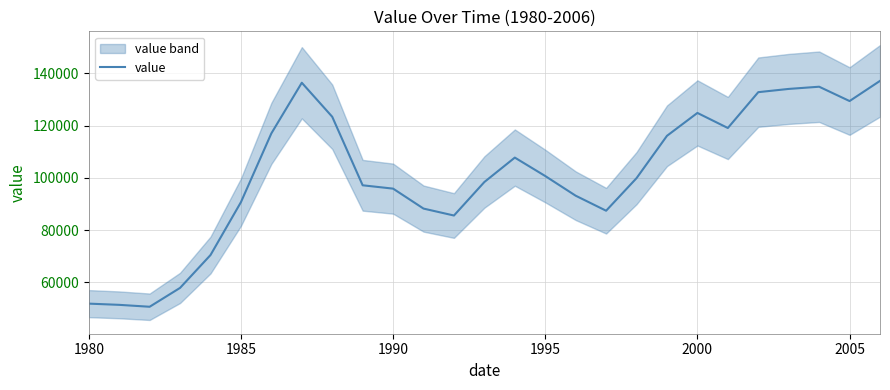

How many interior local peaks (higher than both neighbors) does the data have?

4